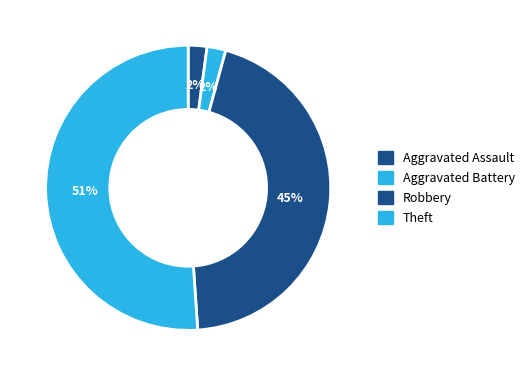

Which slice is the largest?

Theft